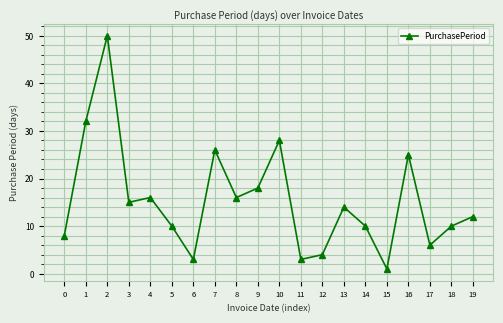

Read the value at 4, to the nearest 5.

15